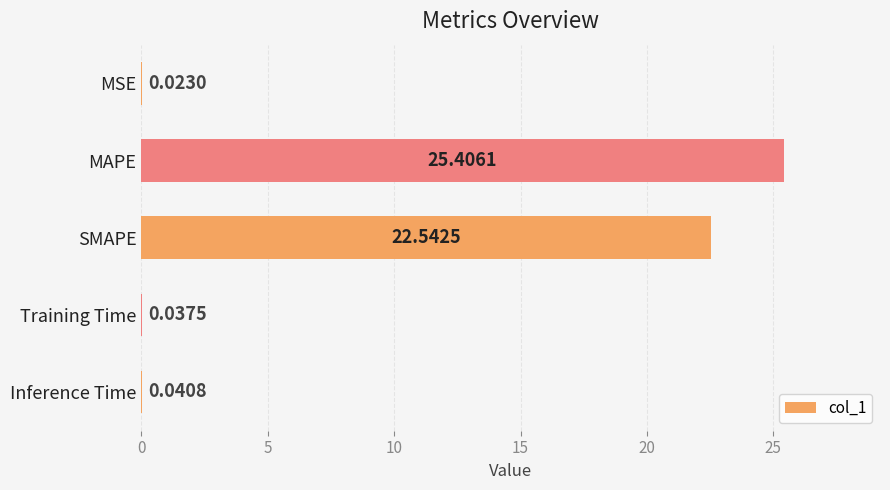

Are the bars horizontal?

Yes